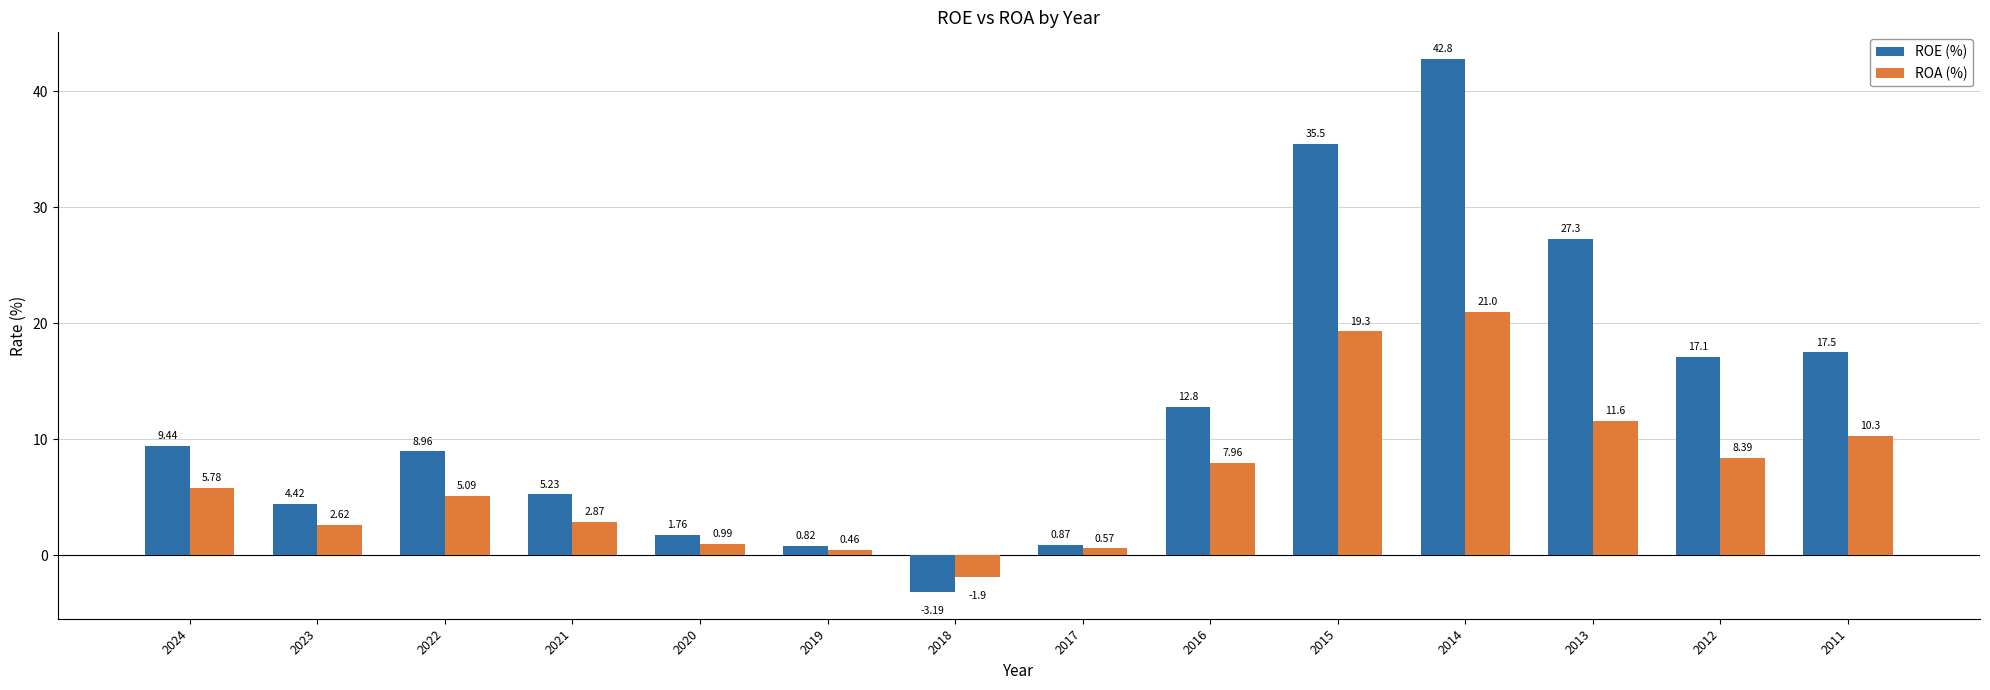

At which label is ROA (%) closest to 9?

2012